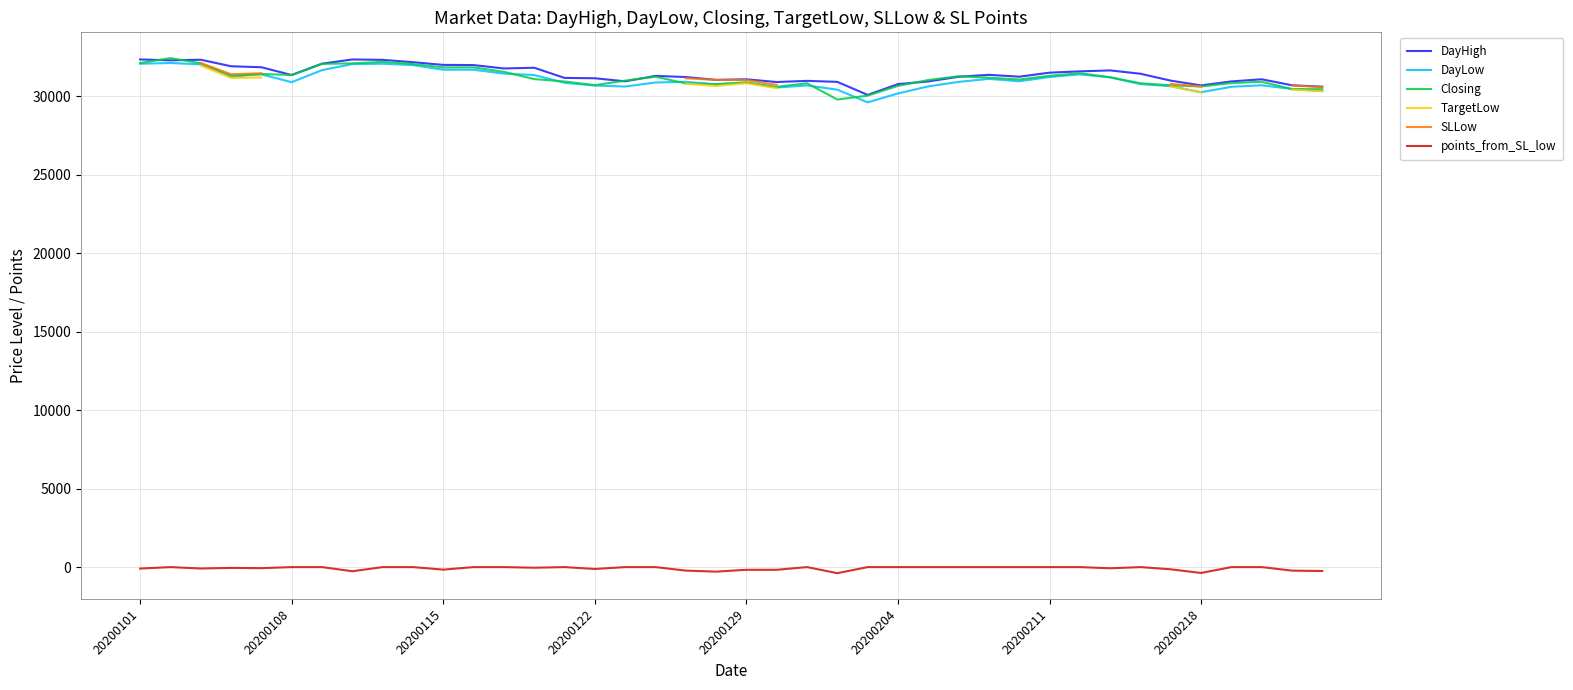

The value of Closing at 20200218 is 45411.6. True or false?

False